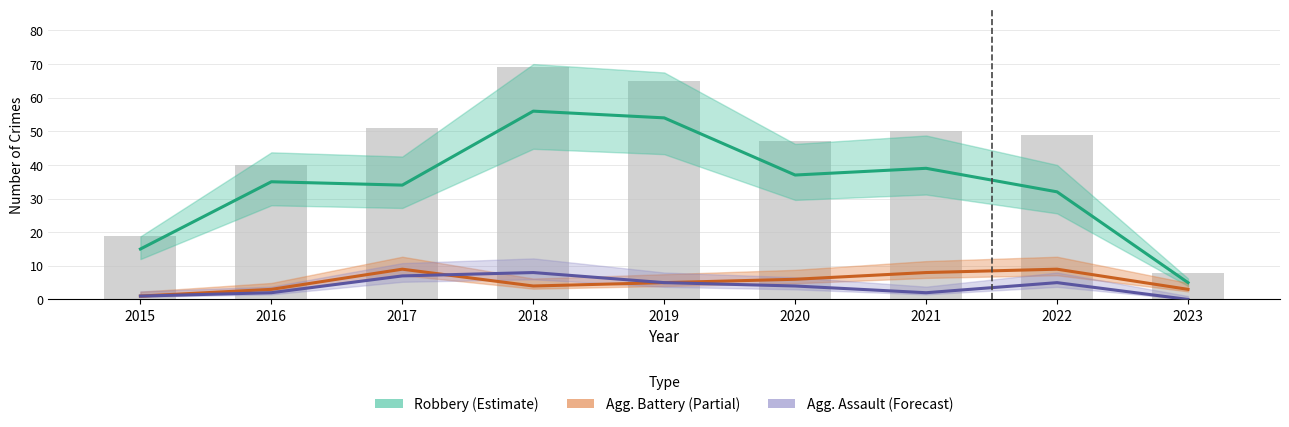

At which label does Total (bars) reach its peak?

2018